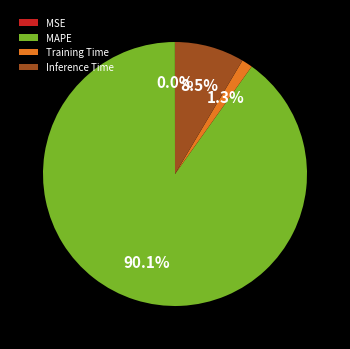

Is the sum of MAPE and Inference Time greater than half?

Yes